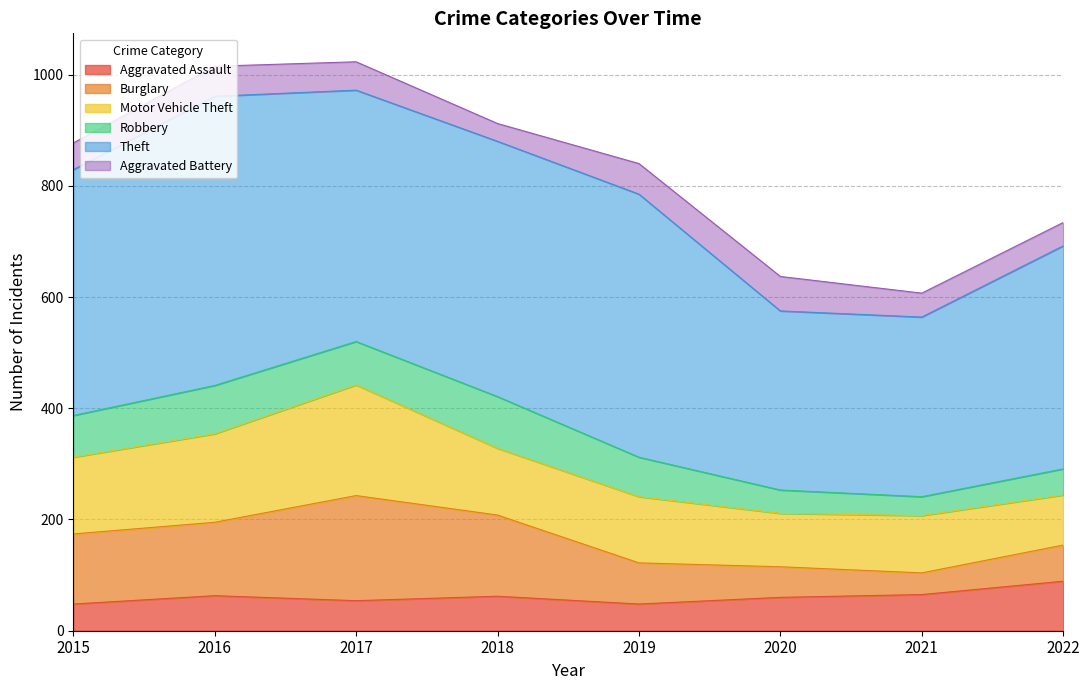

At how many categories does at least one series exceed 426?

5